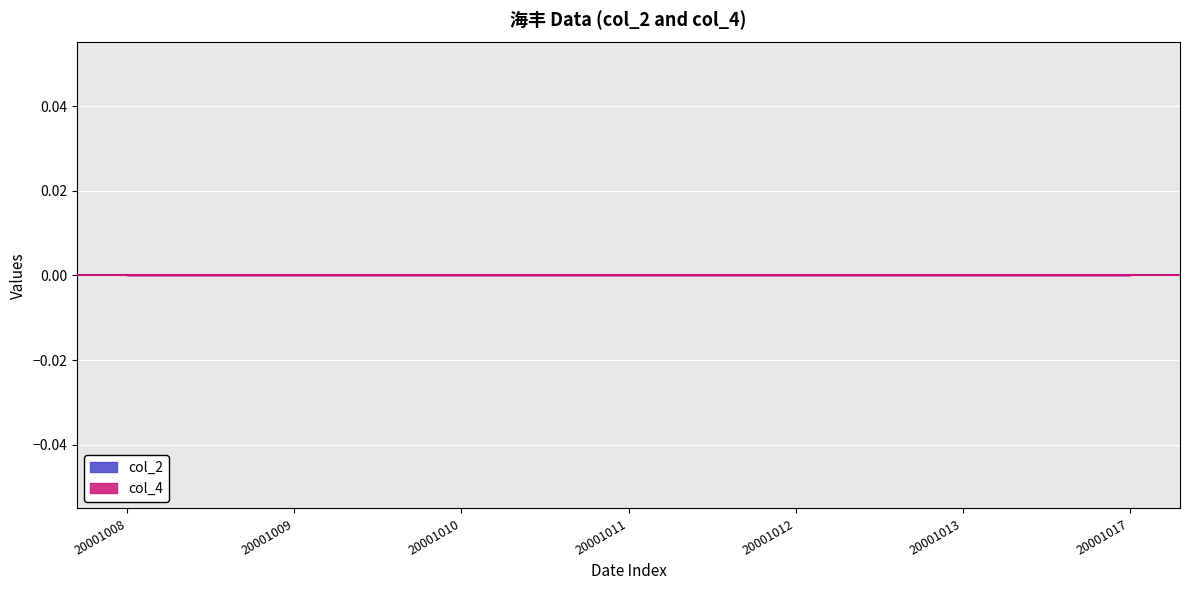

List the labels in order of col_4 value, largest first.

20001008, 20001009, 20001010, 20001011, 20001012, 20001013, 20001017